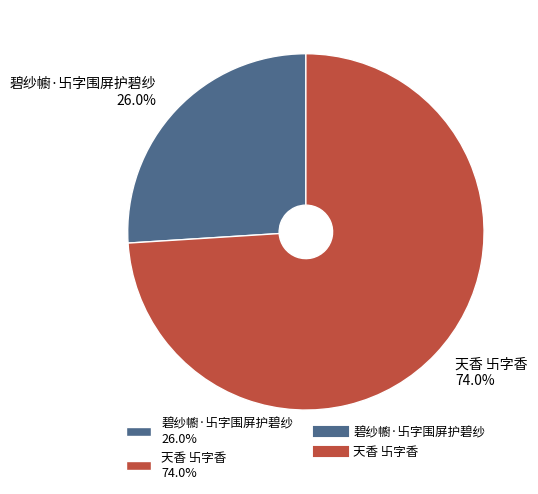

What is the smallest slice in the pie chart?

碧纱幮·卐字围屏护碧纱